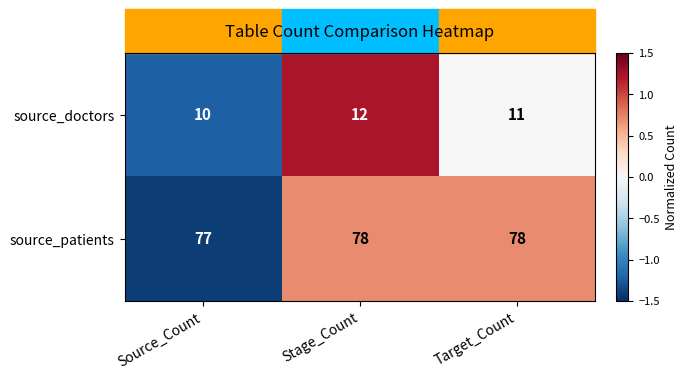

What is the total value across all series at Stage_Count?

90